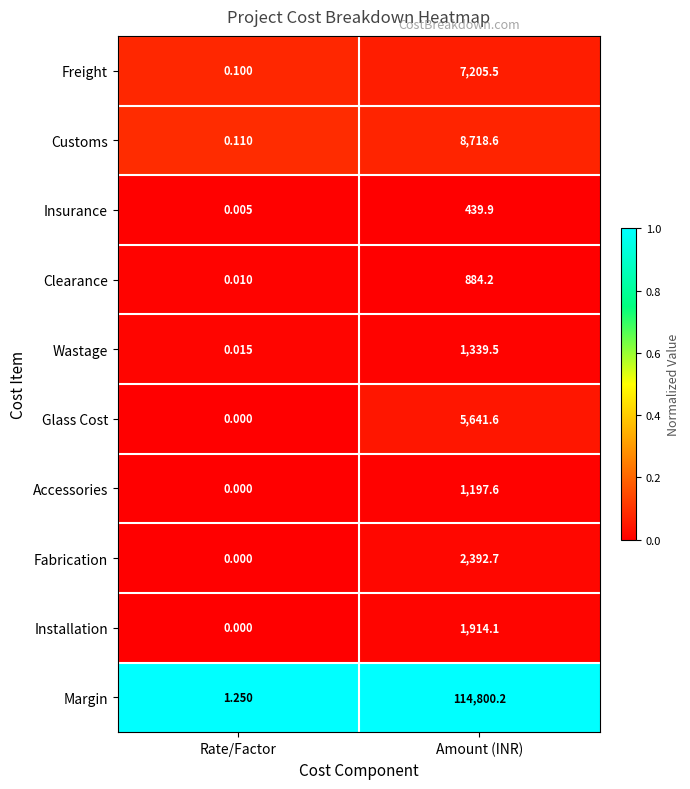

Which series has the largest range (max minus min)?

Margin